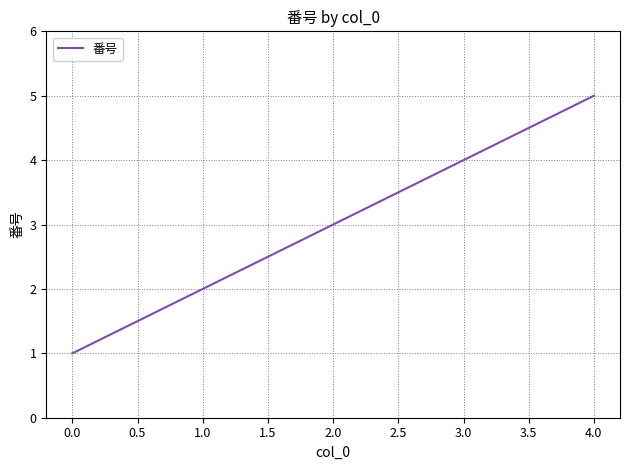

True or false: the data shows 2 at 3.0.

False